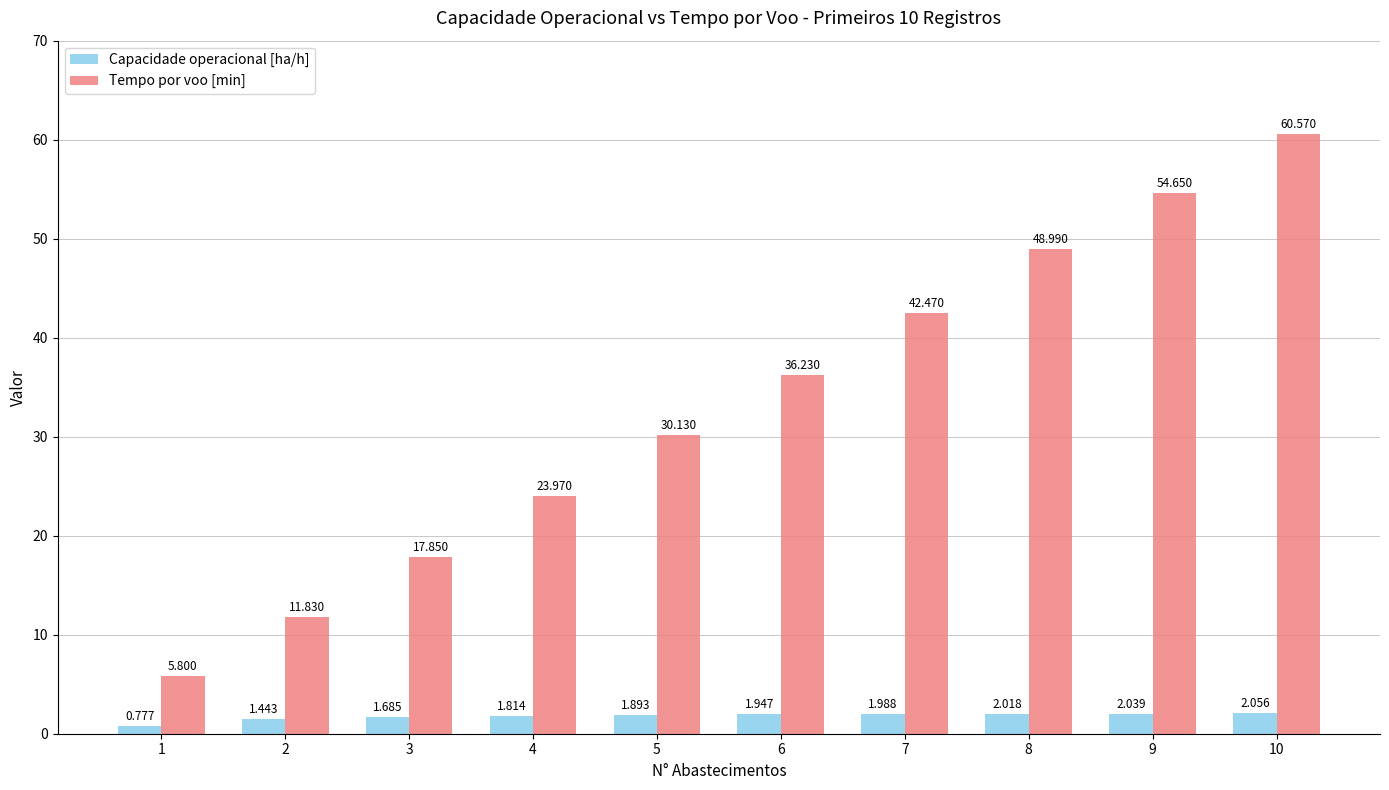

Rank the series at 9 from lowest to highest value.

Capacidade operacional [ha/h], Tempo por voo [min]